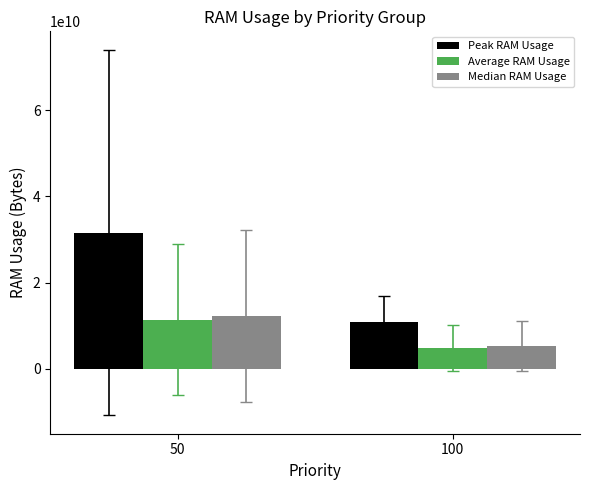

Between 50 and 100, which series saw the biggest shift?

Peak RAM Usage